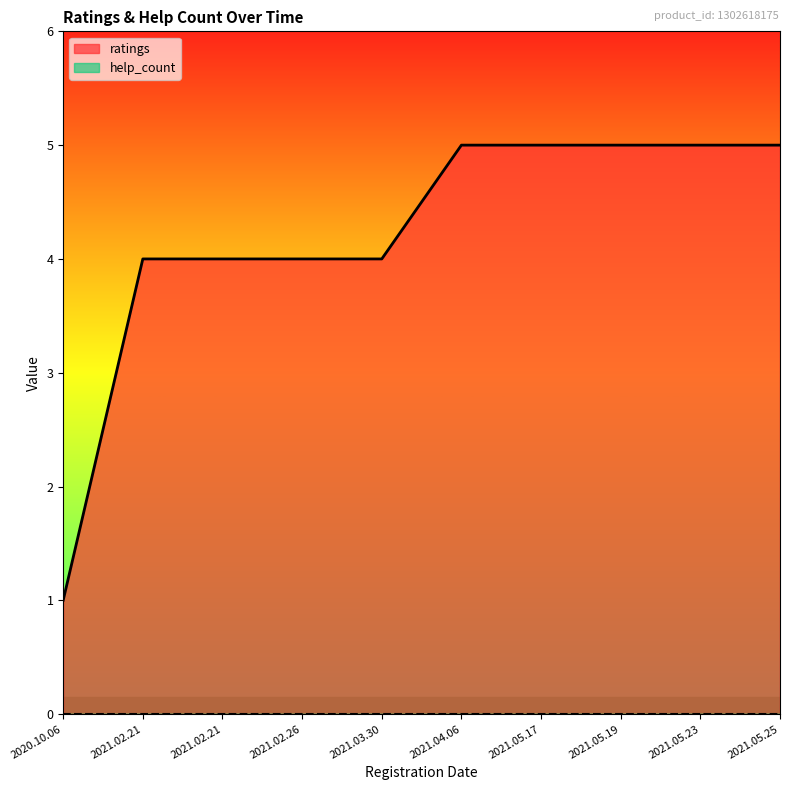

Is it true that the value at 2021.02.21 is 6?

False